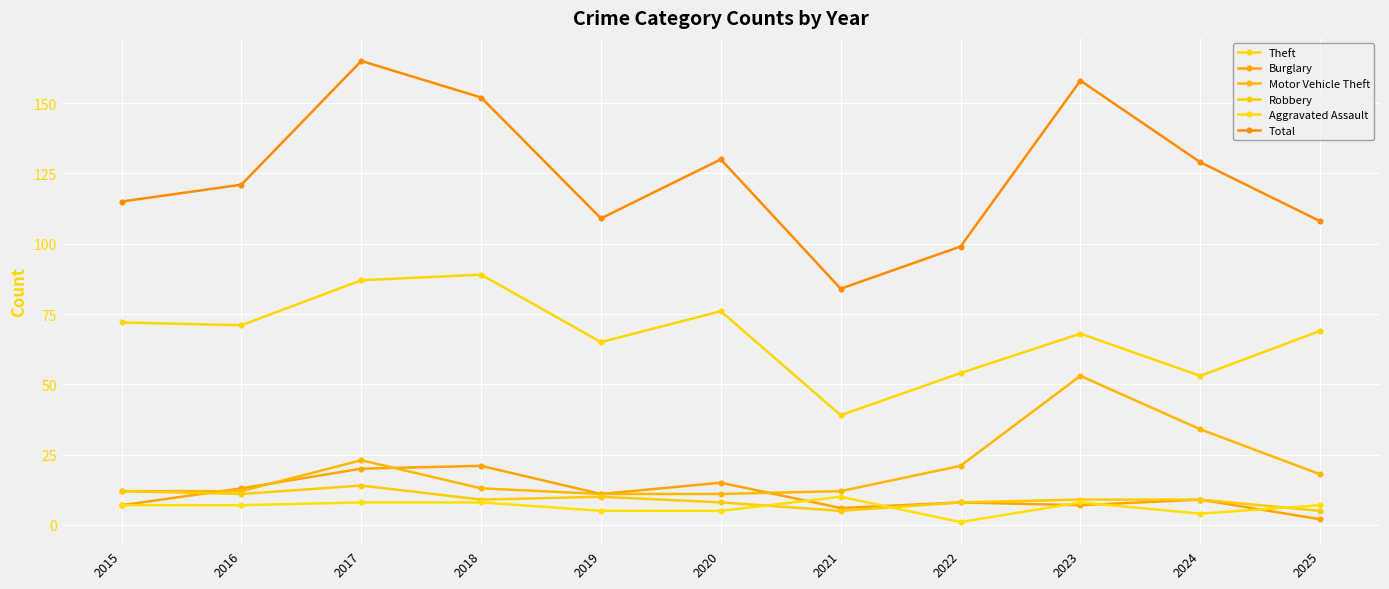

How many lines are shown in the chart?

6